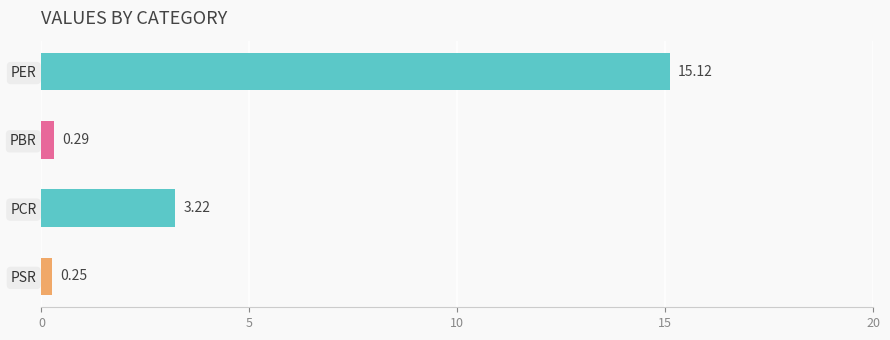

How many values exceed 3?

2